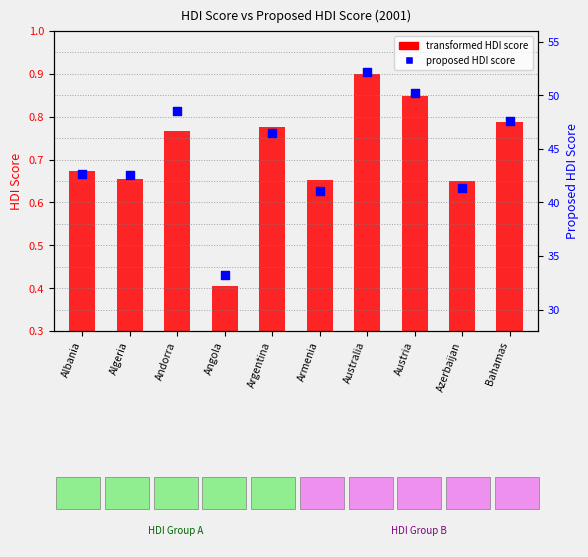

Which has a higher value, Australia or Azerbaijan?

Australia